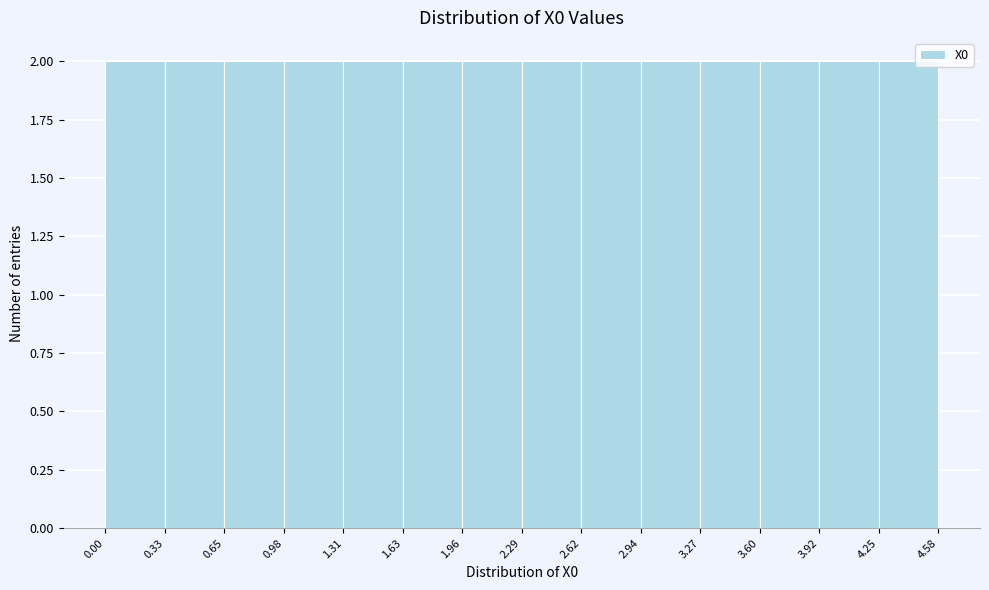

Reading left to right, list every bar in this chart as the range it spans on the x-axis followed by its height. The values are not printed on the chart, so give them approximately, as read against the axis.

0.00 to 0.33: 2
0.33 to 0.65: 2
0.65 to 0.98: 2
0.98 to 1.31: 2
1.31 to 1.63: 2
1.63 to 1.96: 2
1.96 to 2.29: 2
2.29 to 2.62: 2
2.62 to 2.94: 2
2.94 to 3.27: 2
3.27 to 3.60: 2
3.60 to 3.92: 2
3.92 to 4.25: 2
4.25 to 4.58: 2